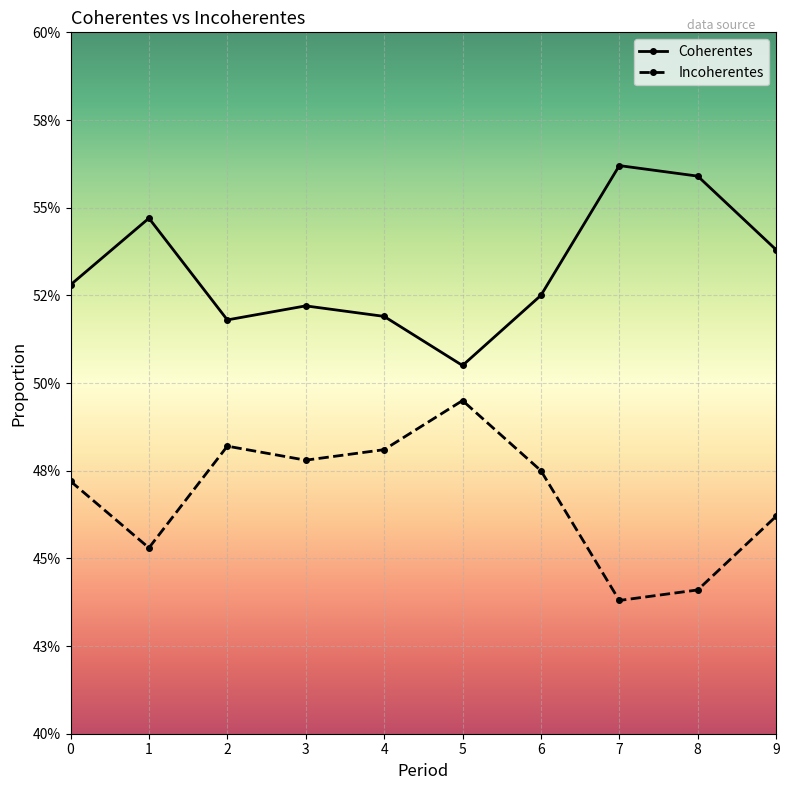

Where is the first local maximum for Incoherentes?

2